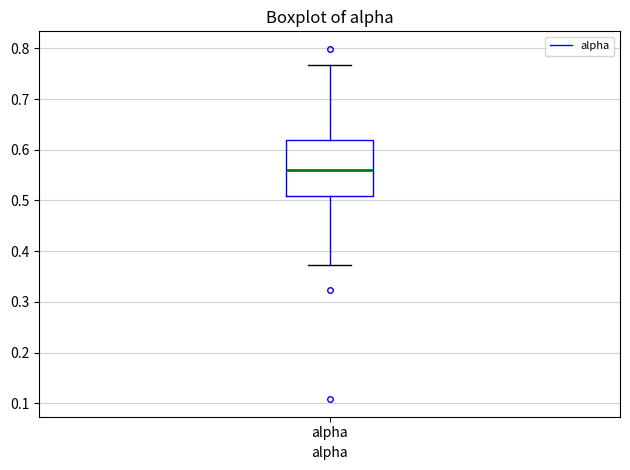

Transcribe this box plot: give where the median line is, the range the box spans, and where the two whiskers end, as read against the y-axis. The values are not printed on the chart, so give them approximately, as read against the axis.

median 0.56, box 0.51 to 0.62, whiskers 0.37 to 0.77